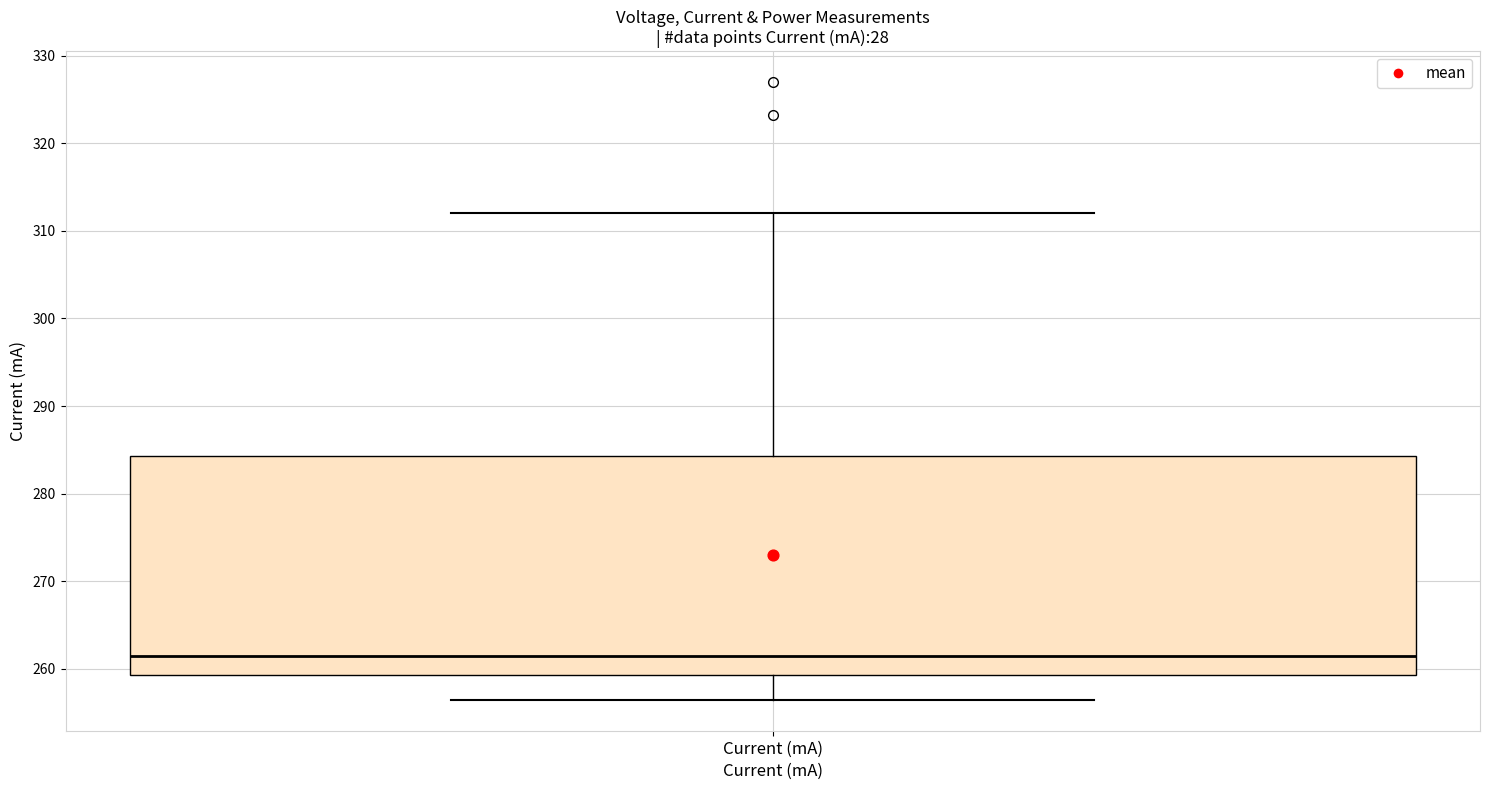

Where is the upper edge of the box for Current (mA) on the y-axis? The values are not printed on the chart, so give them approximately, as read against the axis.

284